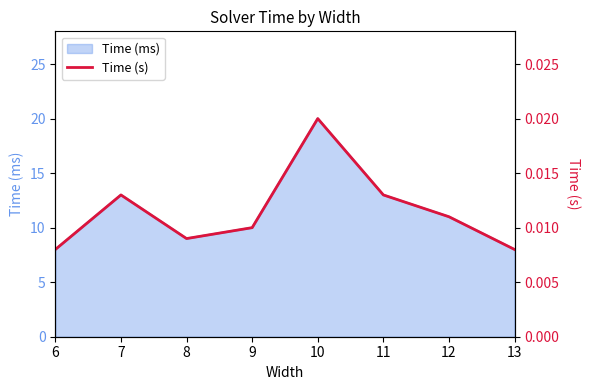

The chart shows a value of 0.0 at 13. True or false?

True